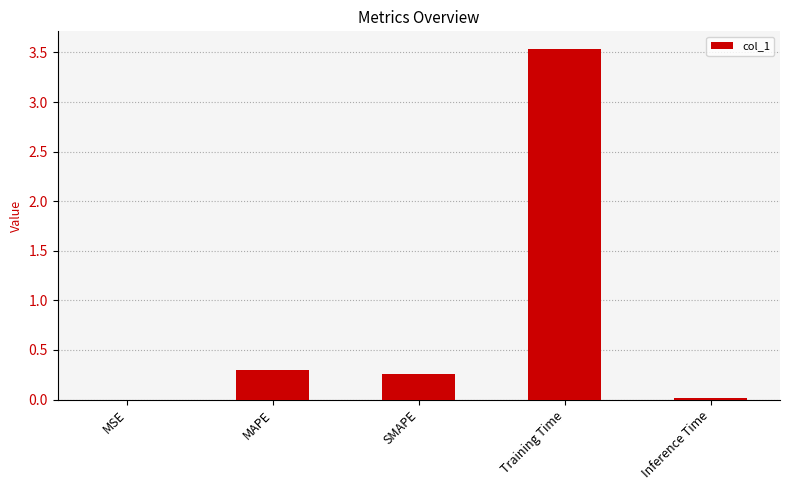

Between MAPE and MSE, which is larger?

MAPE